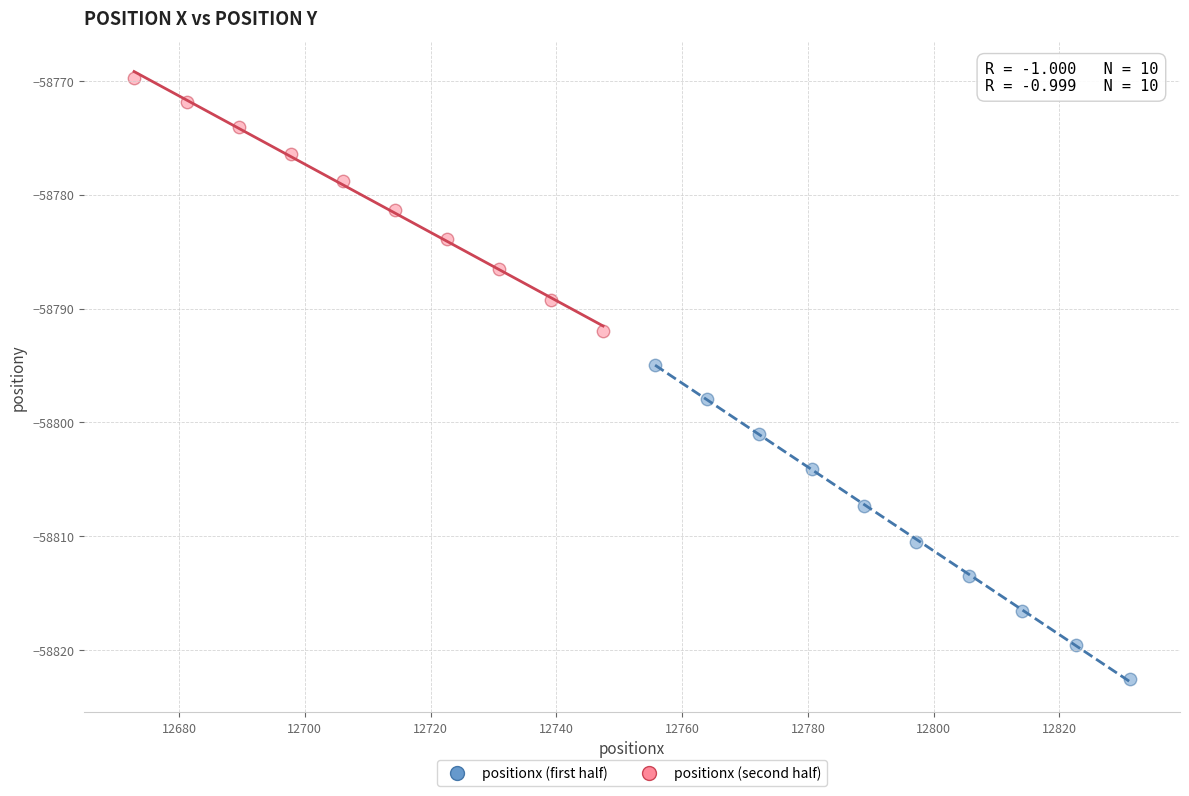

Which series contains the highest Y value?

positionx (second half)